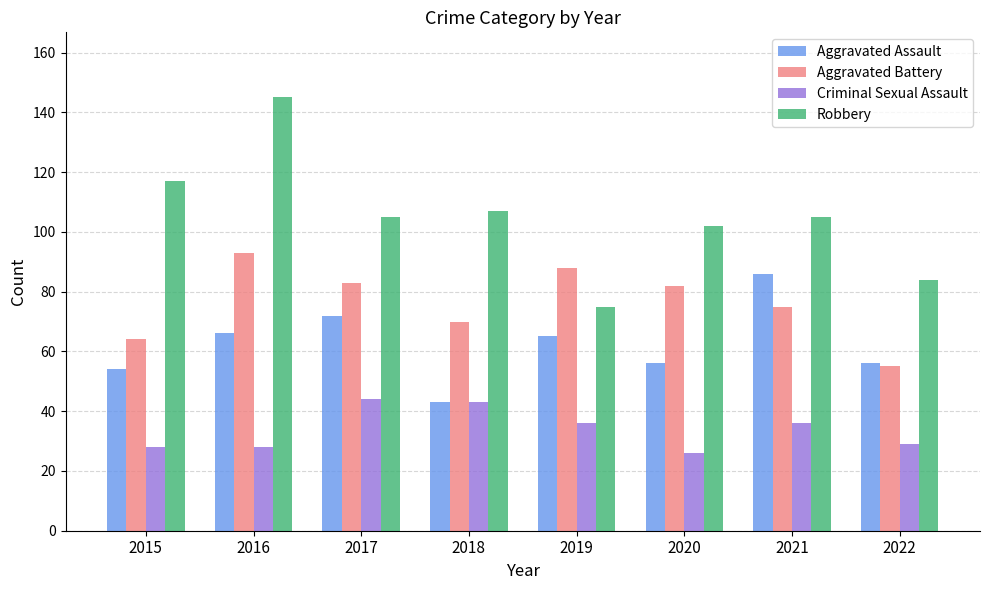

What is the total value across all series at 2020?

266